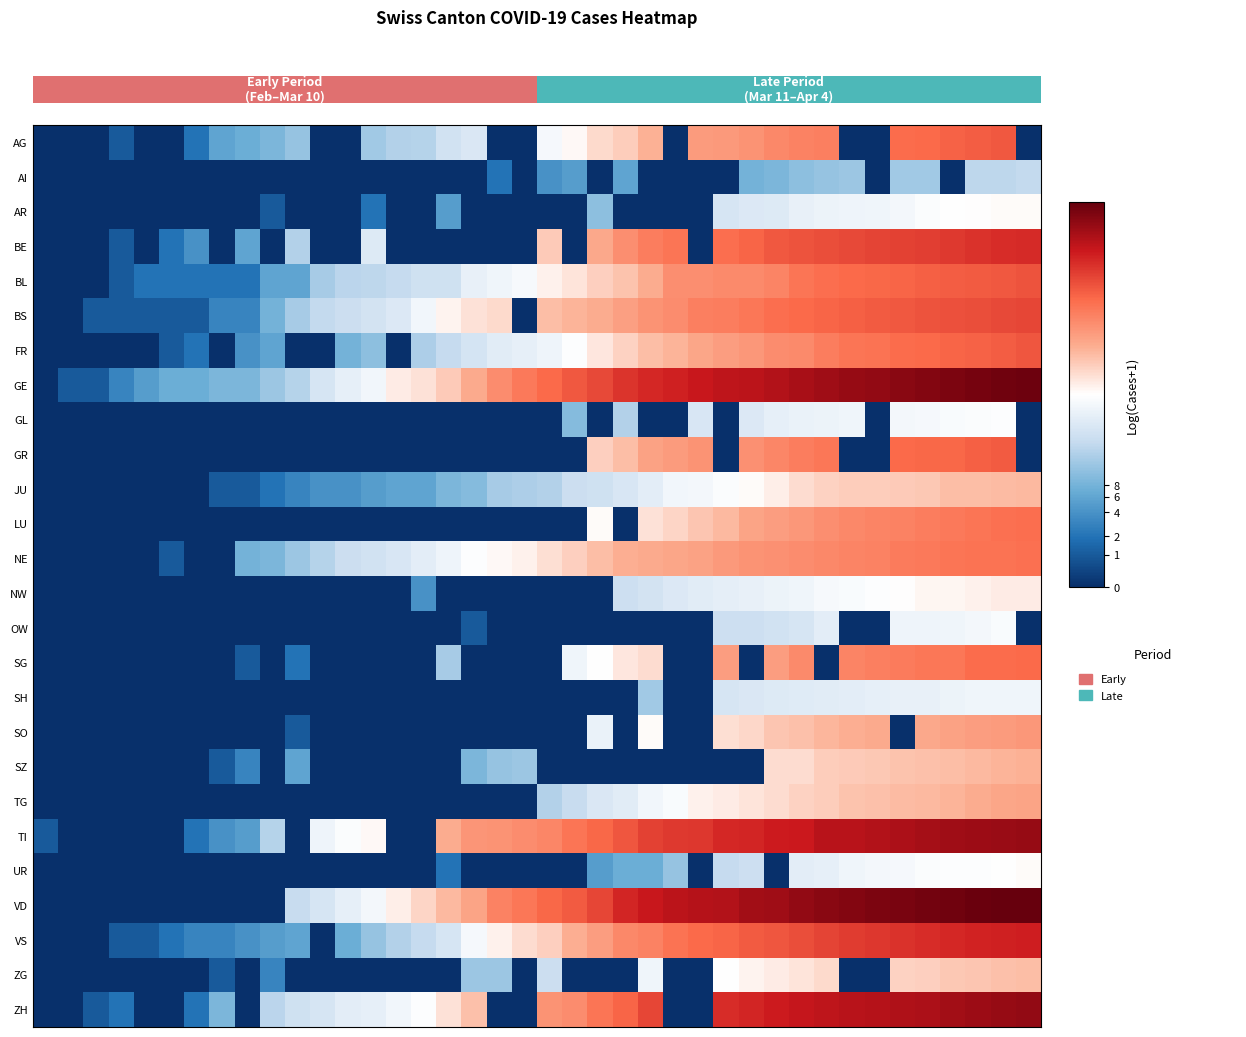

Which series has the widest spread of values?

VD